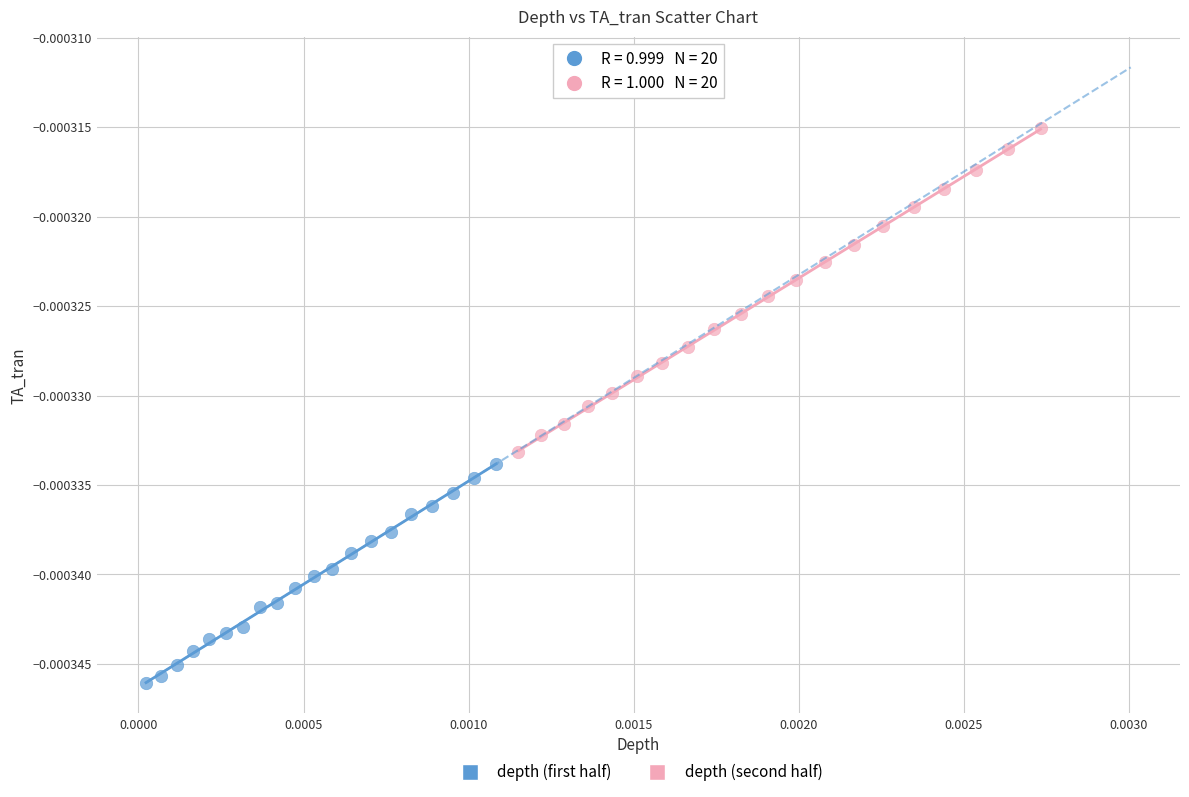

Which series reaches the minimum Y coordinate?

depth (first half)